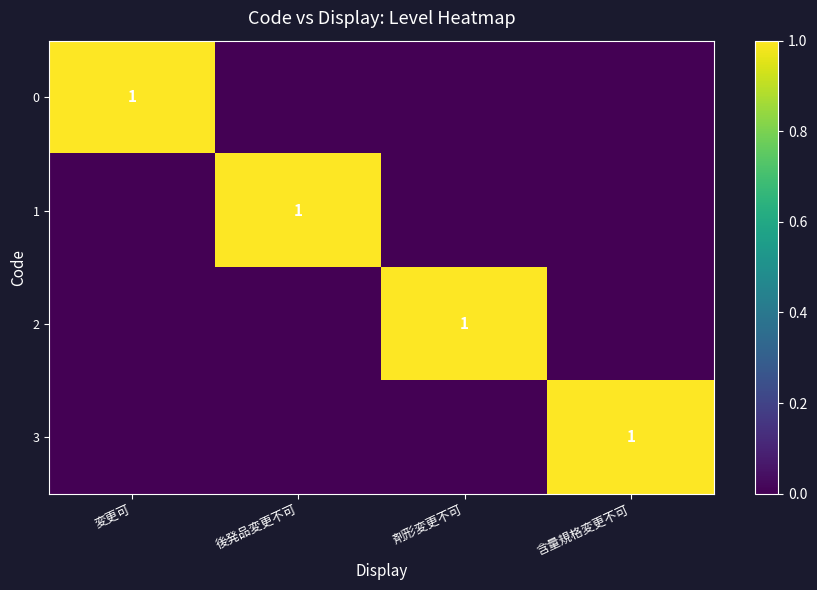

The value of 2 at 剤形変更不可 is 1. True or false?

True